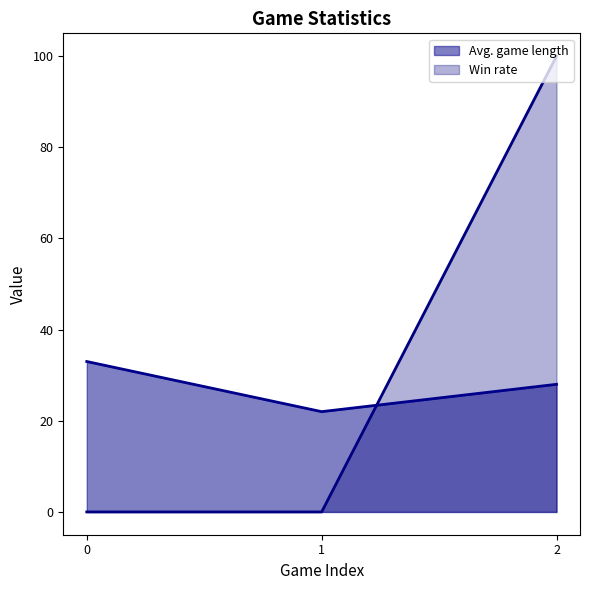

Rank the series by their maximum value, from lowest to highest.

Avg. game length, Win rate